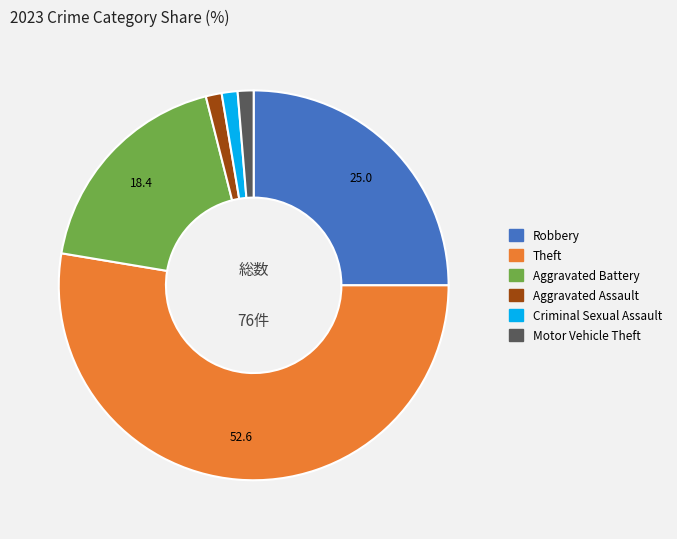

Does any single category account for the majority?

Yes